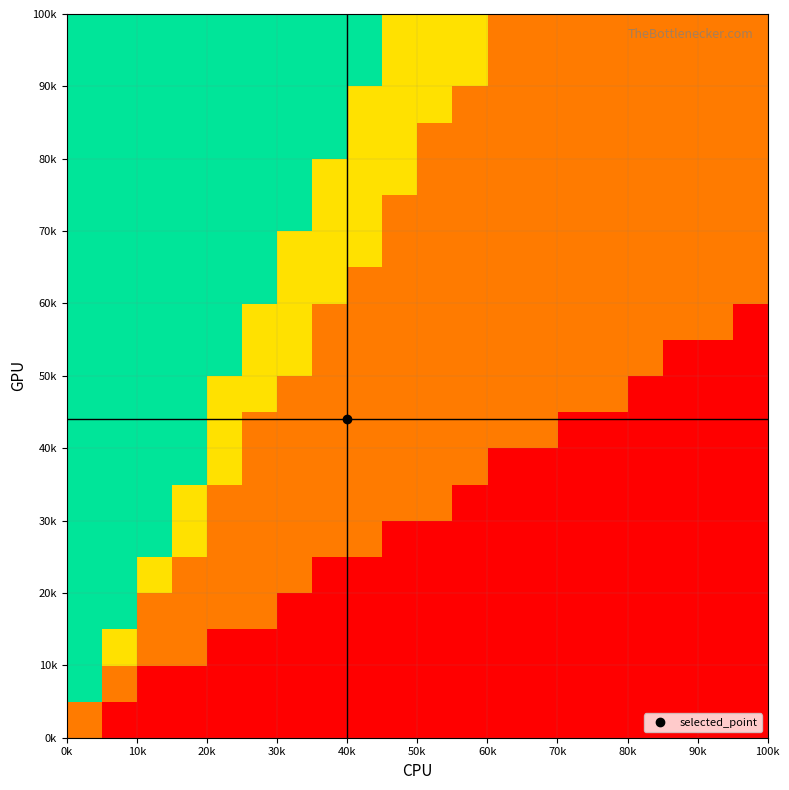

At how many categories does at least one series exceed 0?

12